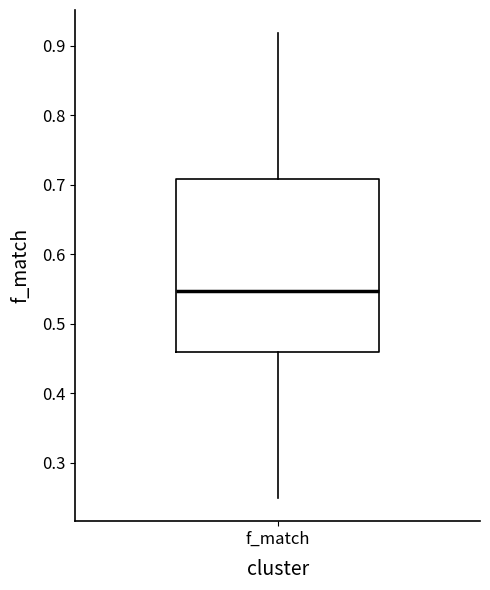

Transcribe this box plot: give where the median line is, the range the box spans, and where the two whiskers end, as read against the y-axis. The values are not printed on the chart, so give them approximately, as read against the axis.

median 0.55, box 0.46 to 0.71, whiskers 0.25 to 0.92